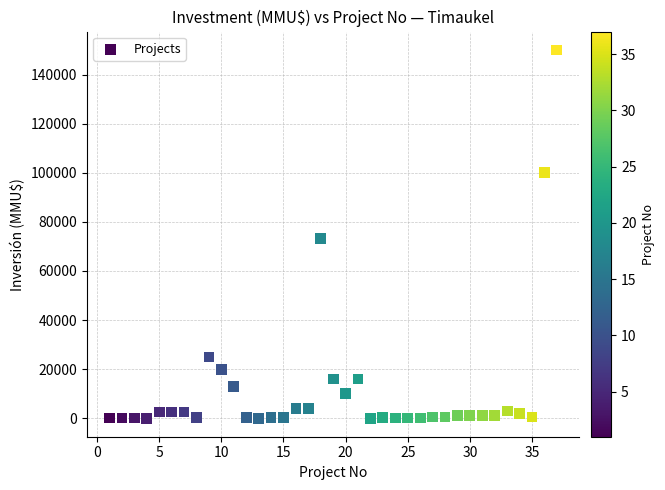

What is the range of Y values (max minus min)?

150000